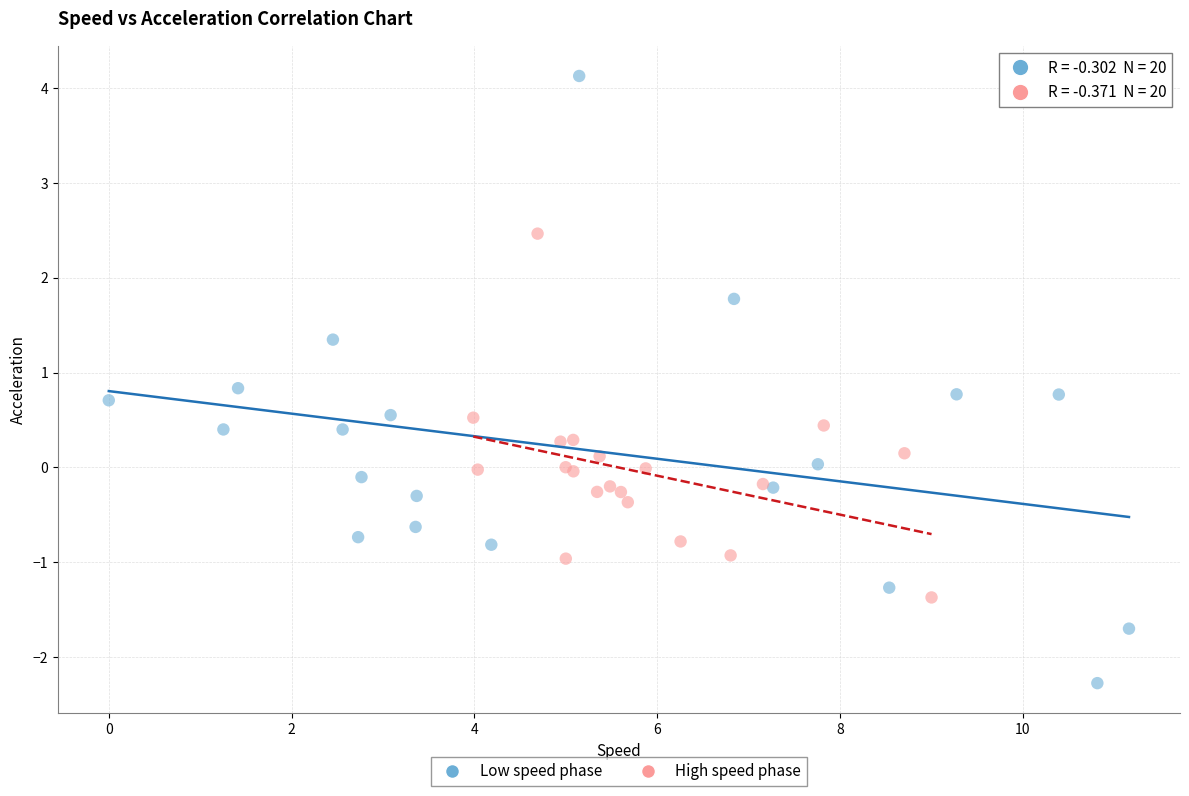

Which series reaches the minimum Y coordinate?

Low speed phase